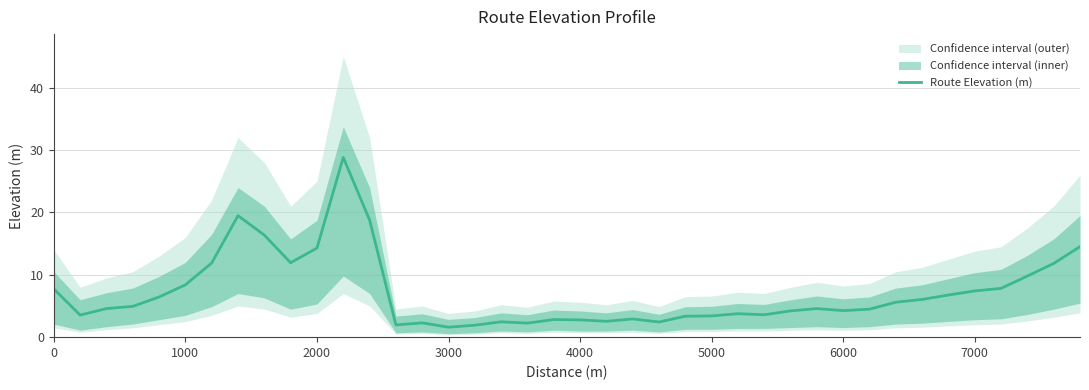

Is it true that Route Elevation (m) equals 2.1 at 7000?

False